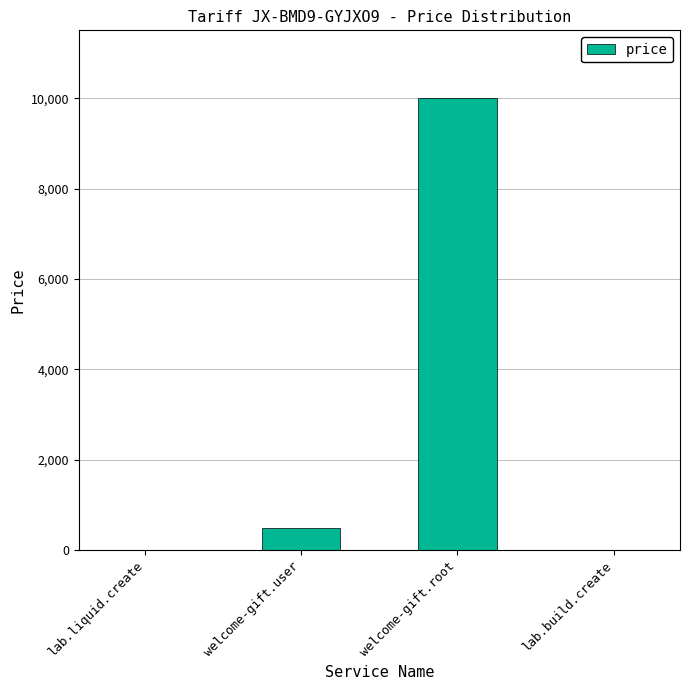

What is the greatest value displayed?

10000